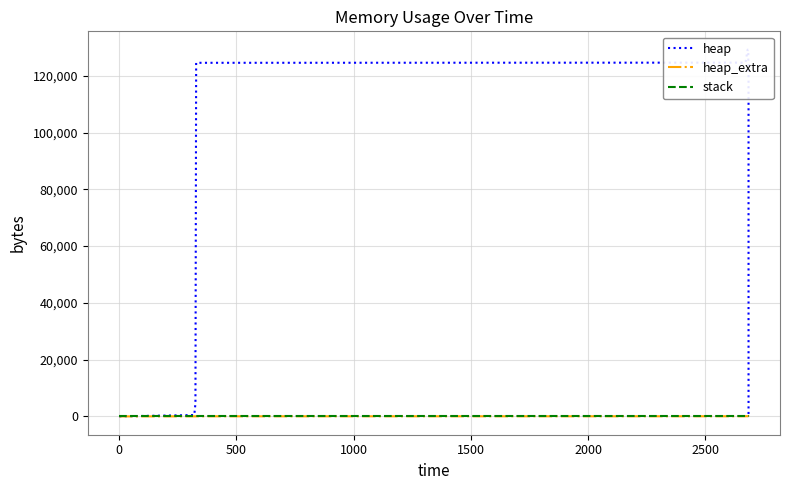

What is the difference between the second highest and second lowest values in the heap series?

129196